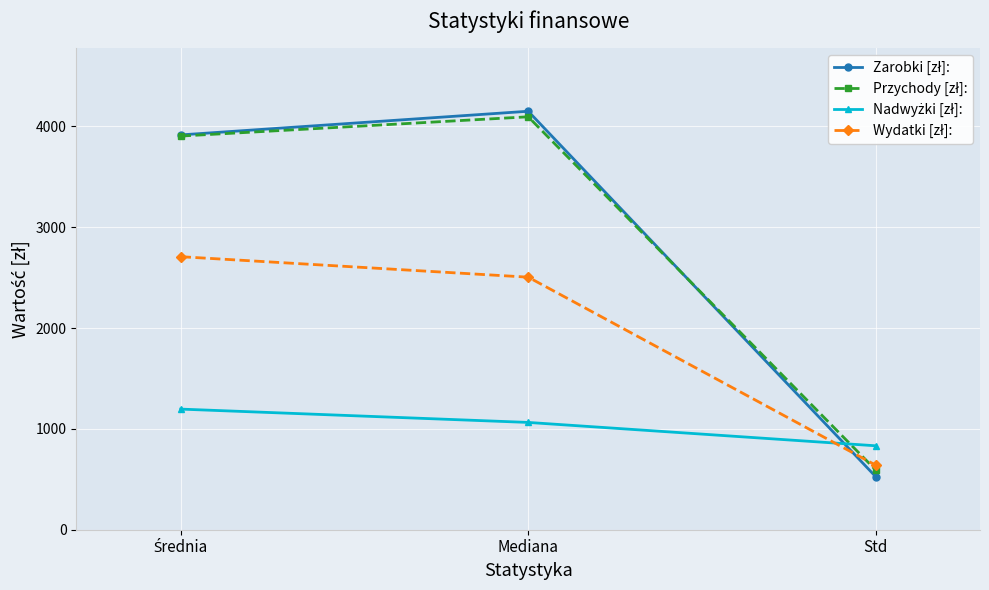

What is the total value across all series at Std?

2590.6